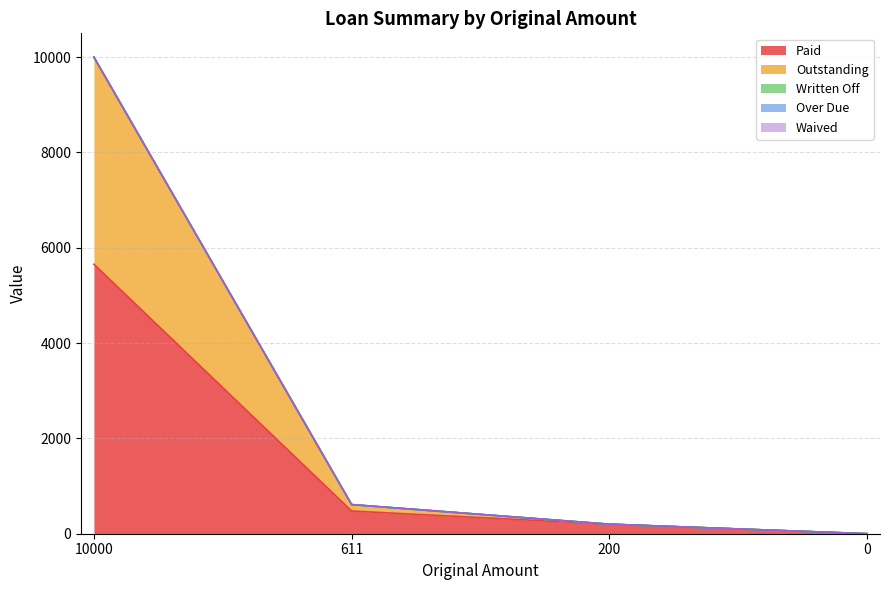

True or false: Paid and Over Due intersect in this chart.

False